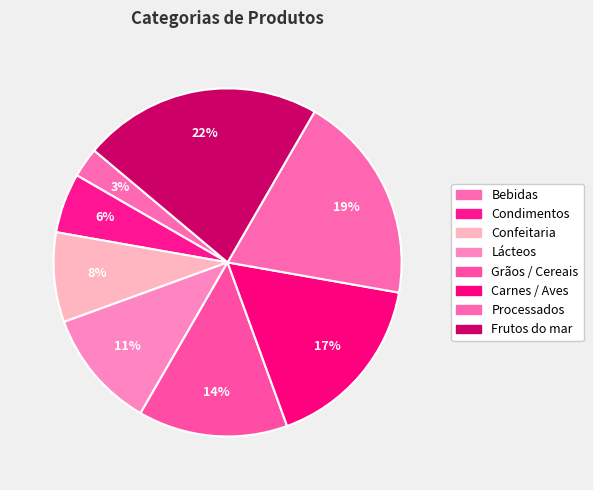

To the nearest percent, what portion does Confeitaria represent?

8%